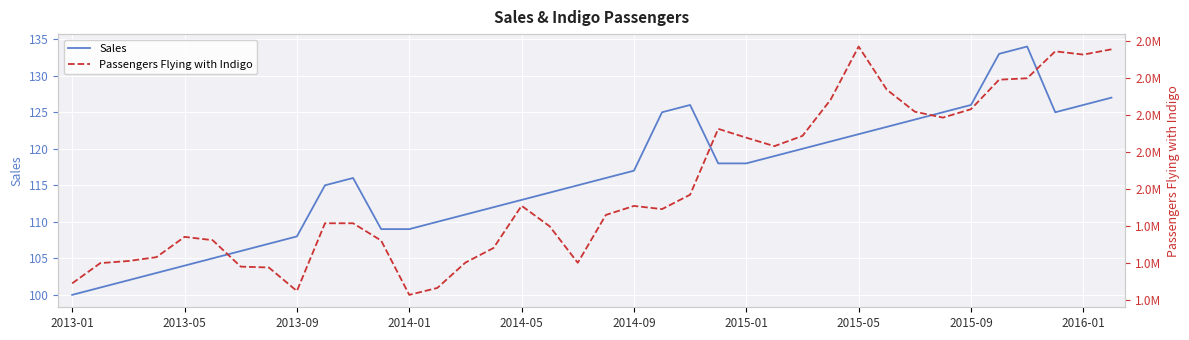

What is the minimum value for Sales?

100